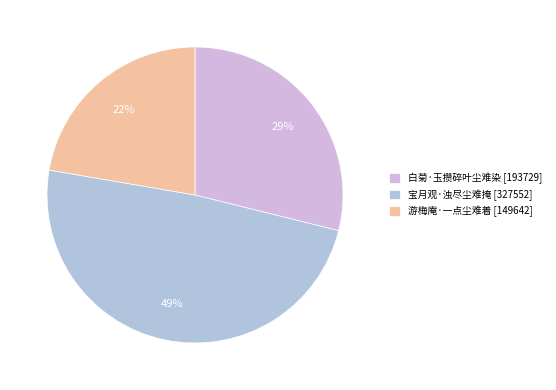

Is 宝月观·浊尽尘难掩 the majority of the pie?

No